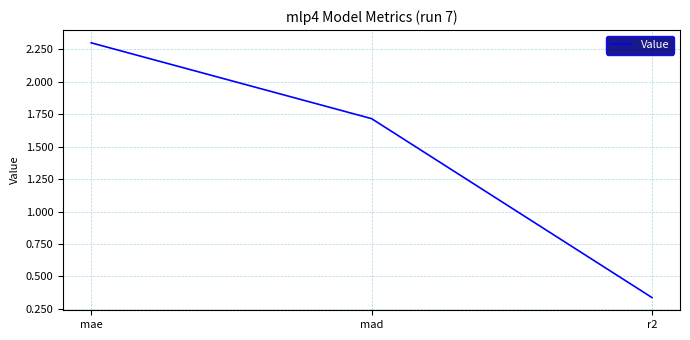

What position from the left is mae?

1